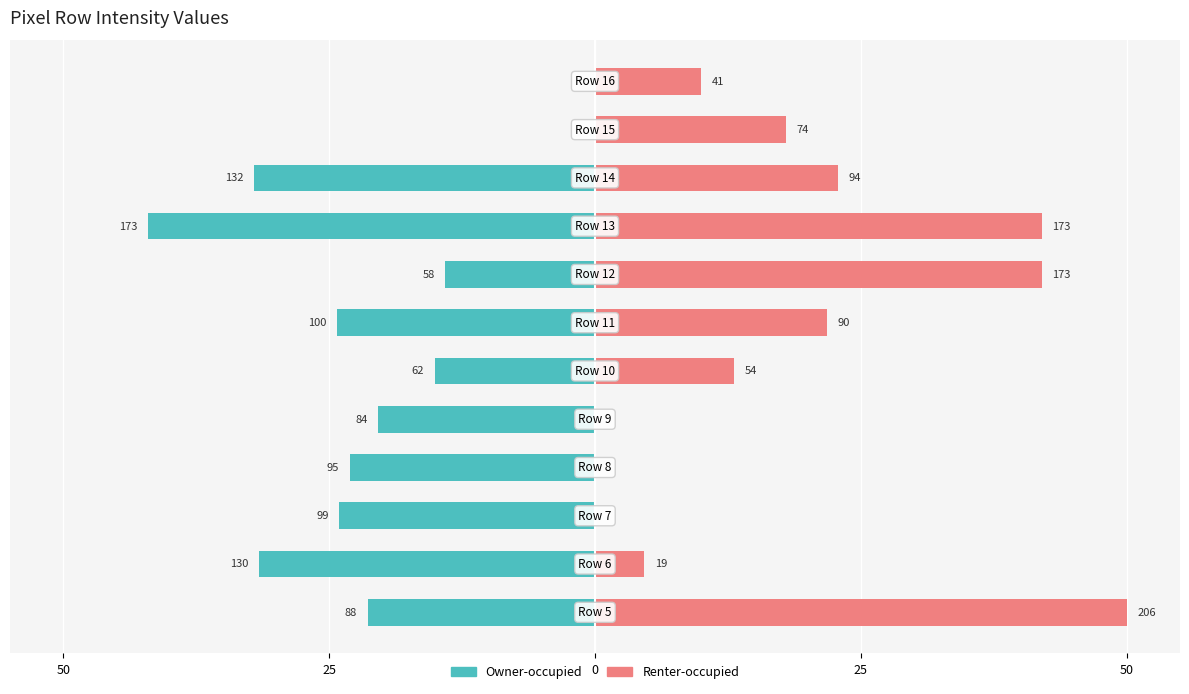

What is the average value of the Renter-occupied series?

18.7